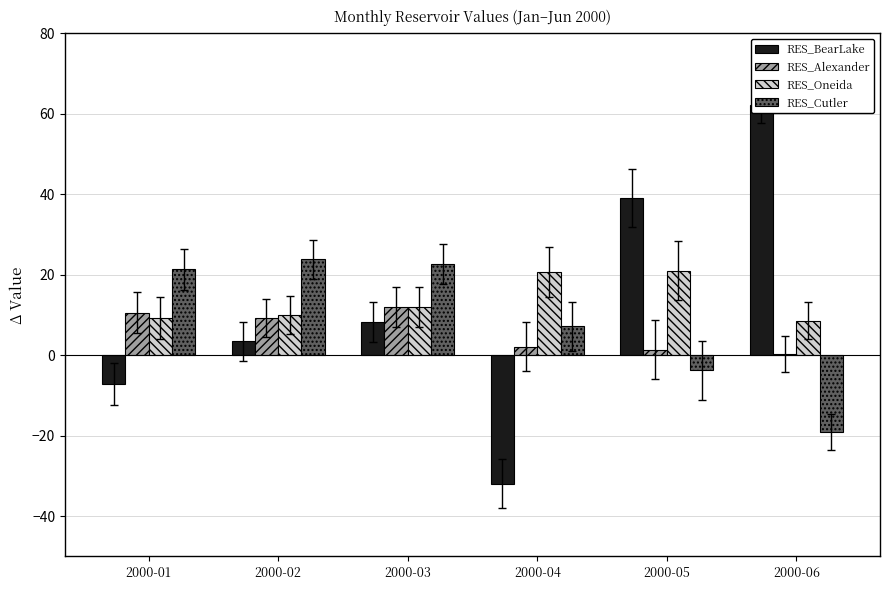

Reading left to right, transcribe all the data shown in this chart.

RES_BearLake: -7.1	3.5	8.3	-32.0	39.1	62.2
RES_Alexander: 10.6	9.3	12.1	2.1	1.4	0.3
RES_Oneida: 9.3	10.0	12.0	20.7	21.0	8.6
RES_Cutler: 21.4	23.9	22.8	7.3	-3.7	-19.0